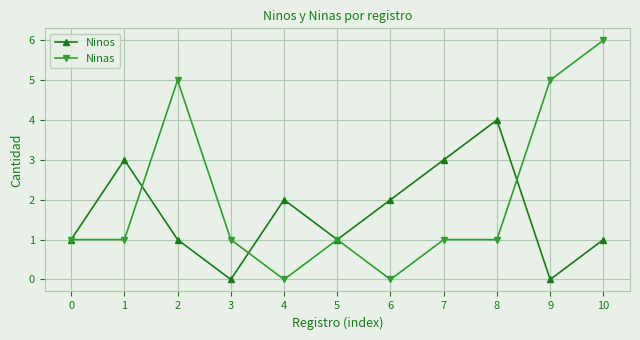

Reading right to left, extract all data points from this chart.

Ninos: 10=1	9=0	8=4	7=3	6=2	5=1	4=2	3=0	2=1	1=3	0=1
Ninas: 10=6	9=5	8=1	7=1	6=0	5=1	4=0	3=1	2=5	1=1	0=1